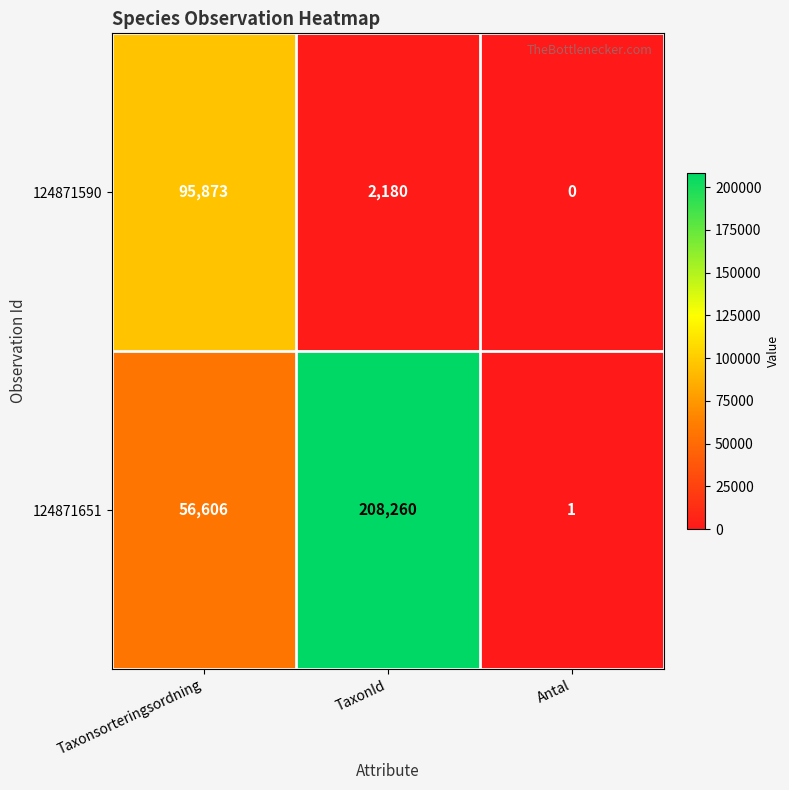

Which series has the largest range (max minus min)?

124871651